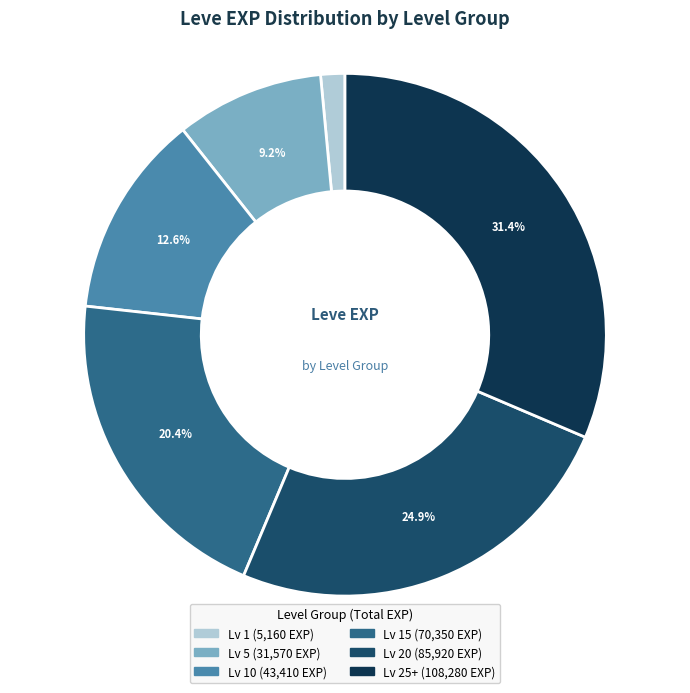

Count the number of slices in the pie.

6